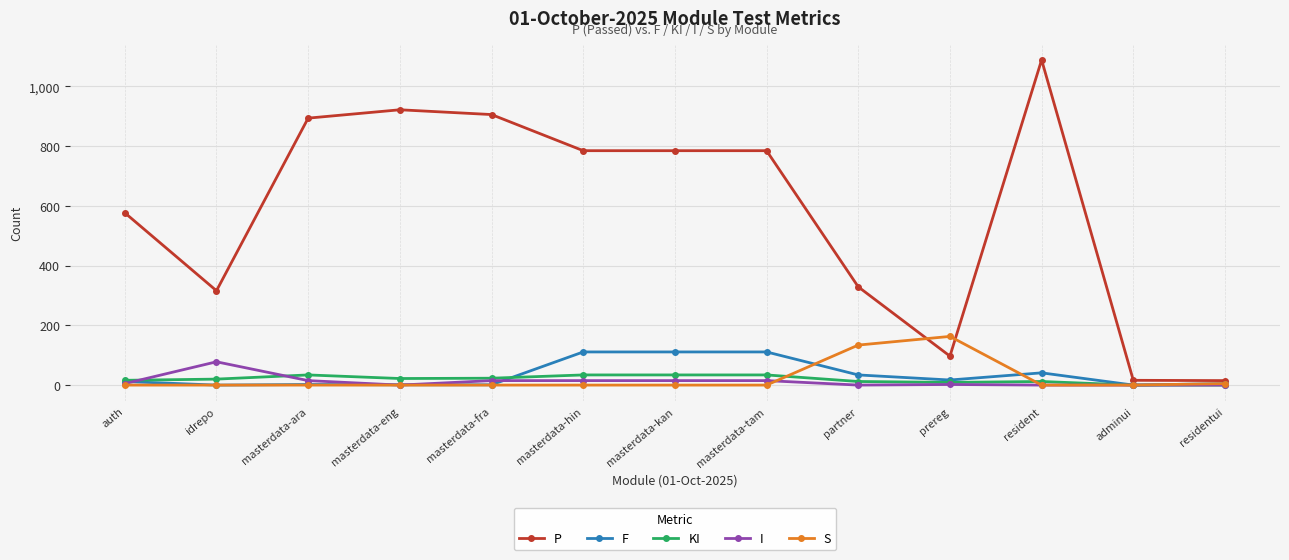

How many distinct data groups are displayed?

5